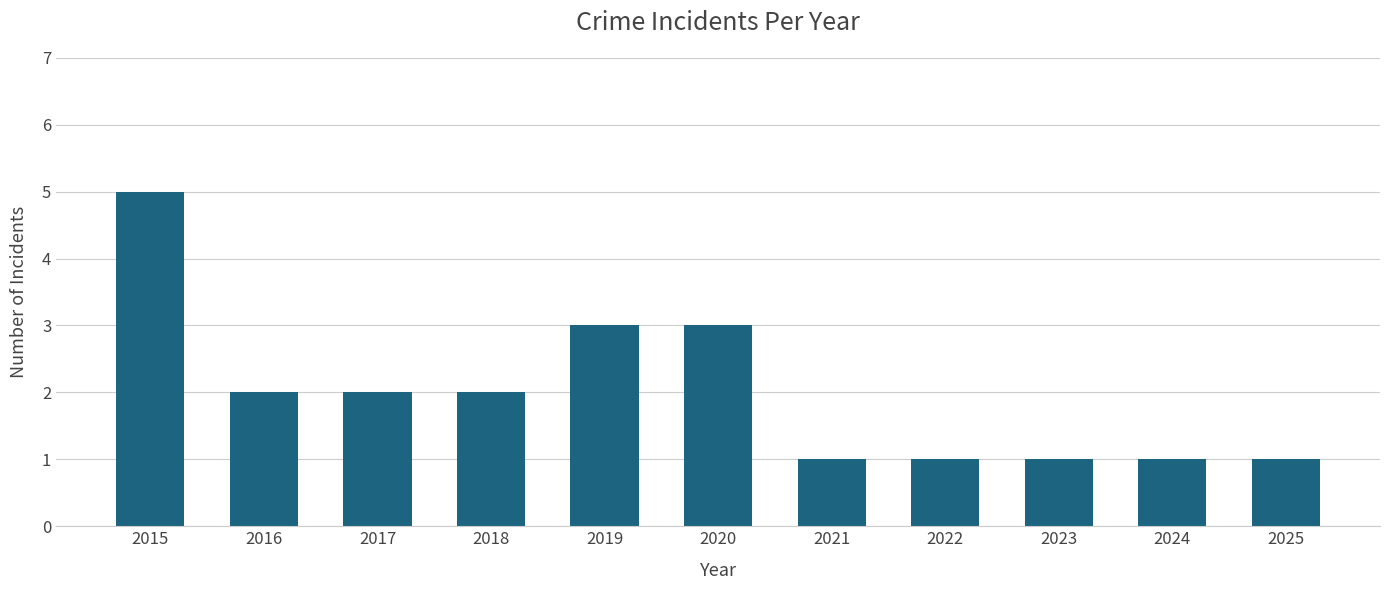

Which category has the highest value across all series?

2015